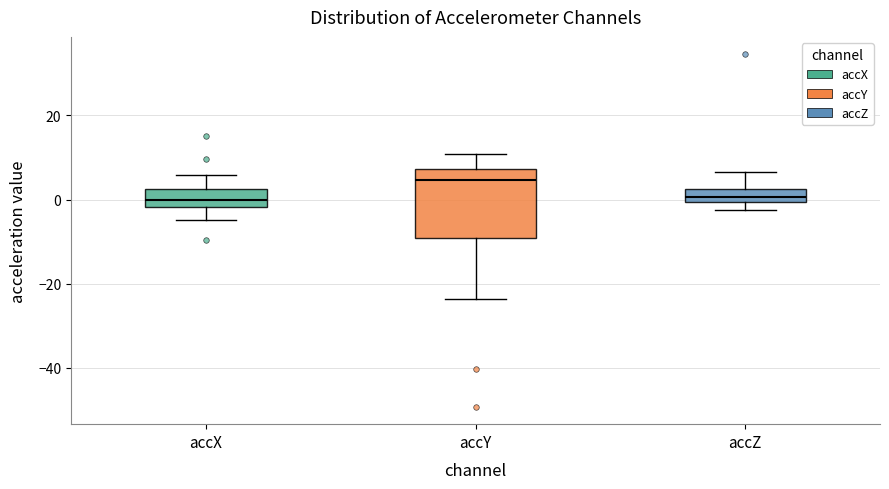

Where does the lower whisker of the box for accY end on the y-axis? The values are not printed on the chart, so give them approximately, as read against the axis.

-24